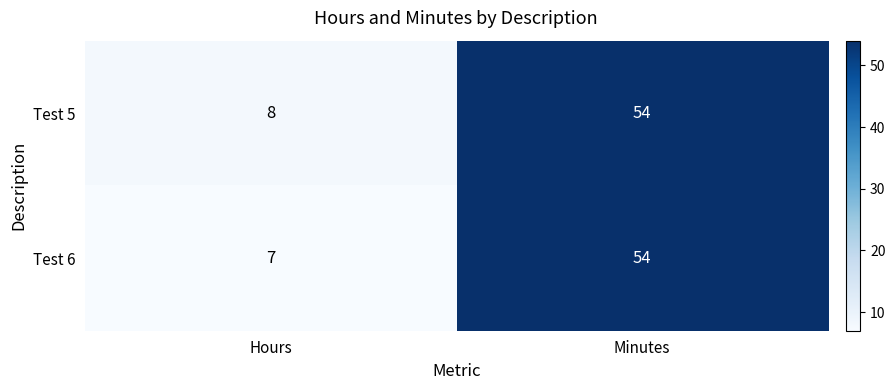

Rank the series at Hours from lowest to highest value.

Test 6, Test 5